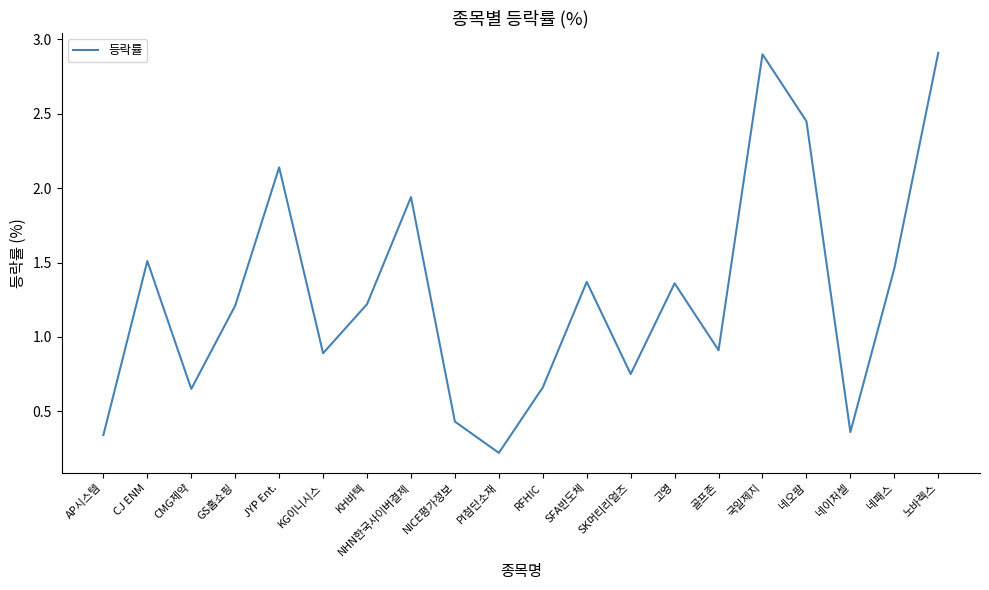

What is the sum of the values at 골프존 and 고영?

2.3